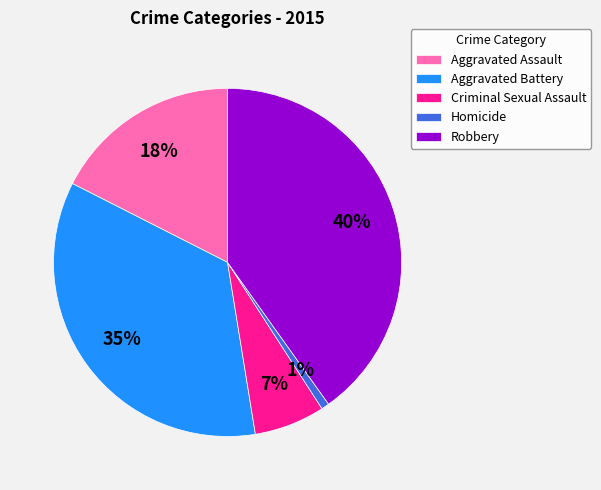

True or false: Homicide accounts for 1% of the total.

True